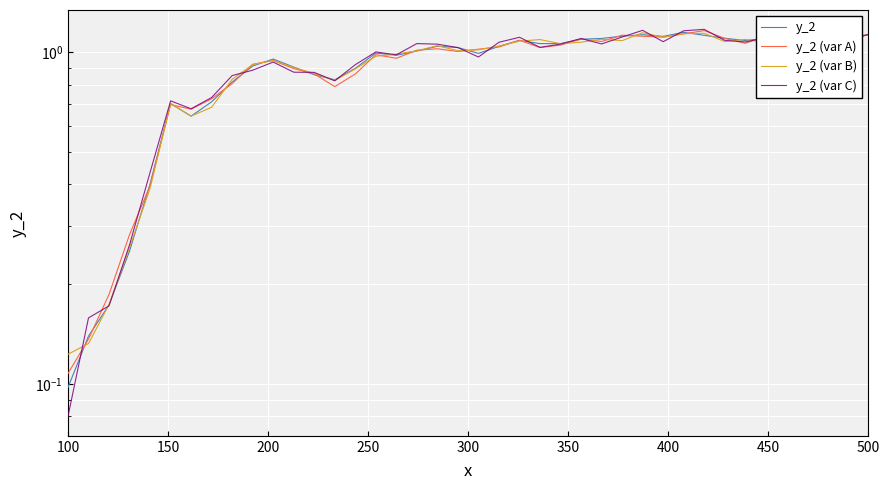

What is the difference between the maximum and minimum values in the y_2 (var B) series?

1.0